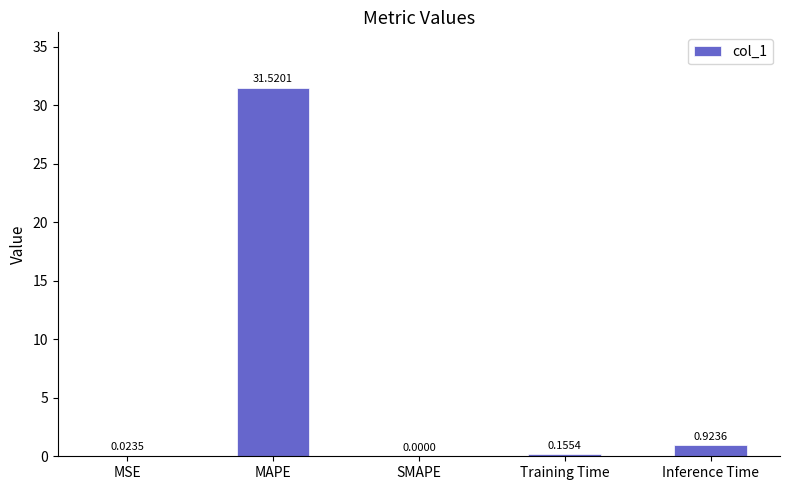

What is the average value?

6.5